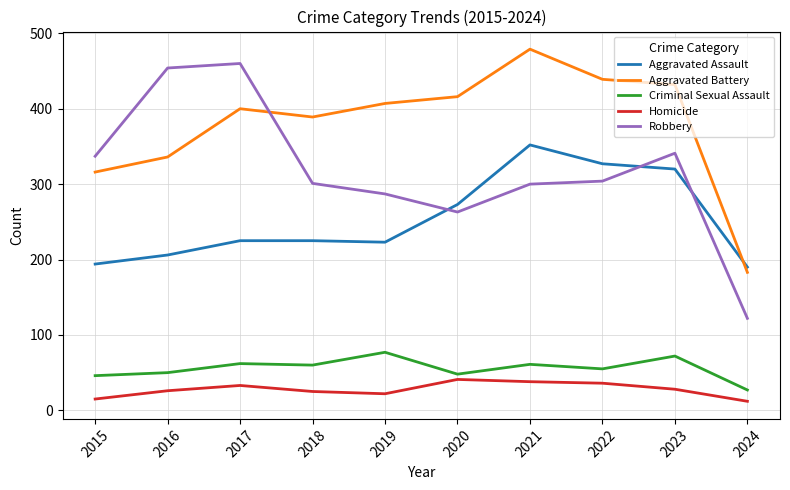

Is this an area chart (filled region under the line)?

No